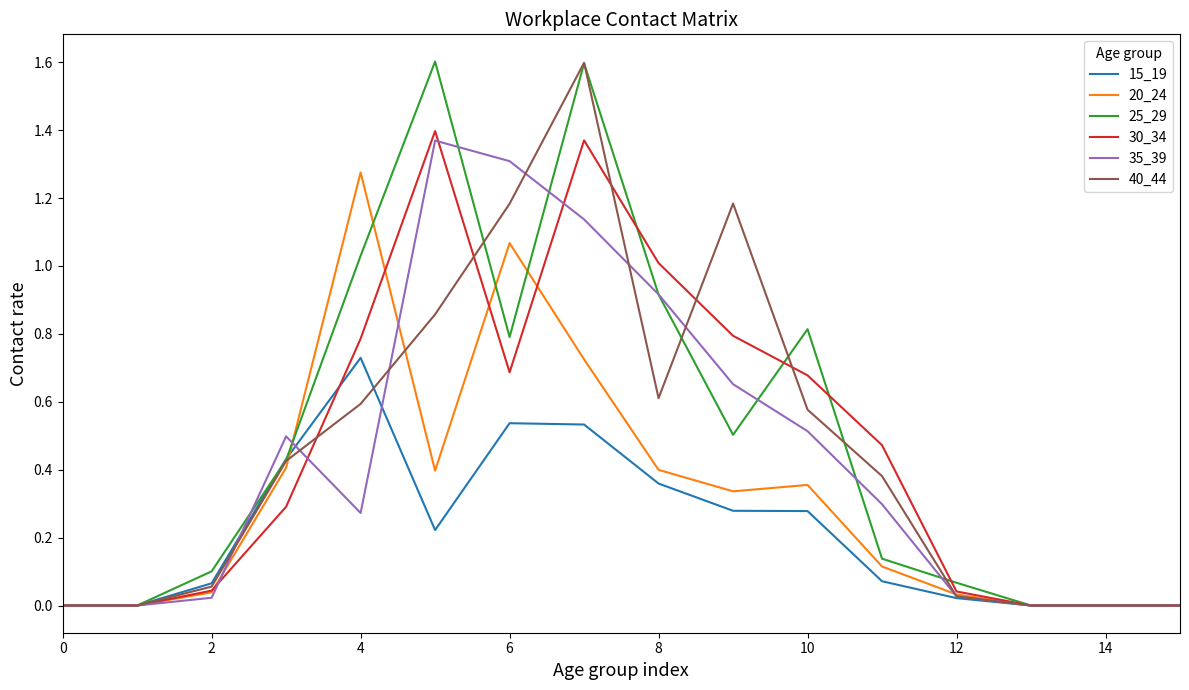

What is the greatest value displayed?

1.6